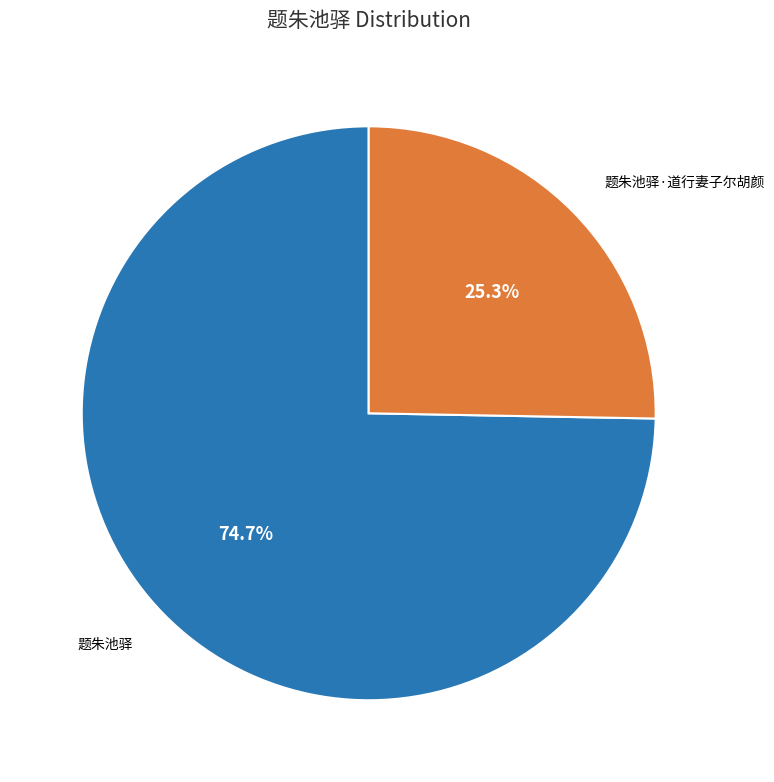

Which slice is the largest?

题朱池驿